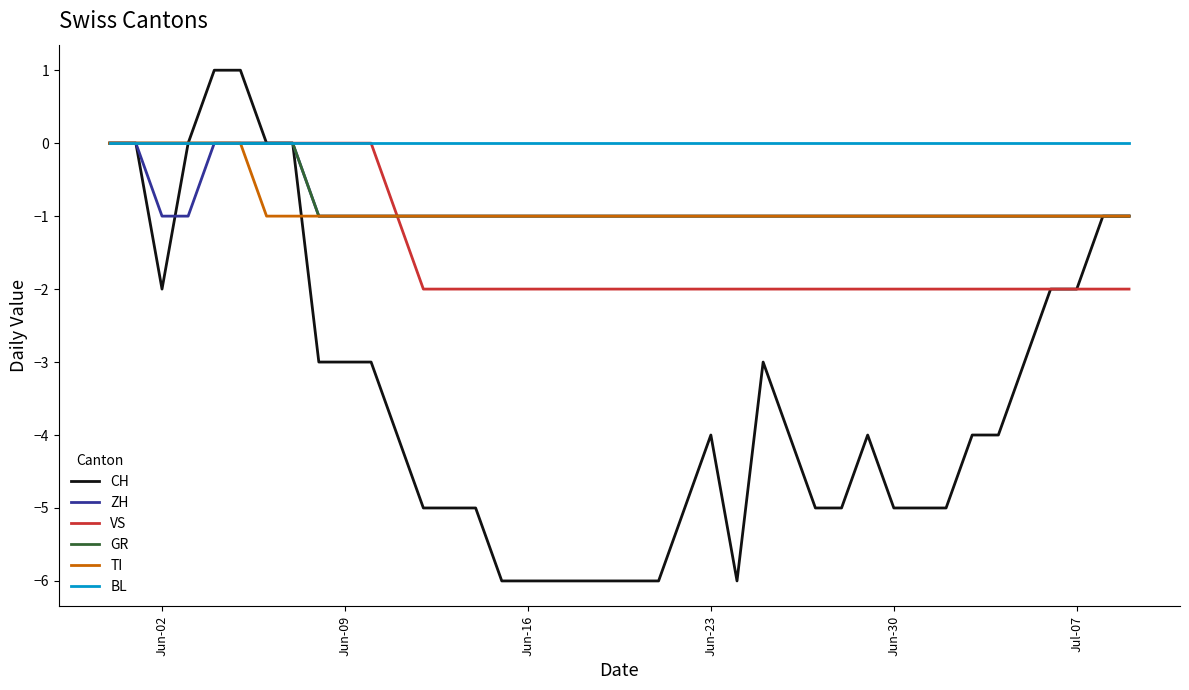

What is the smallest value displayed?

-6